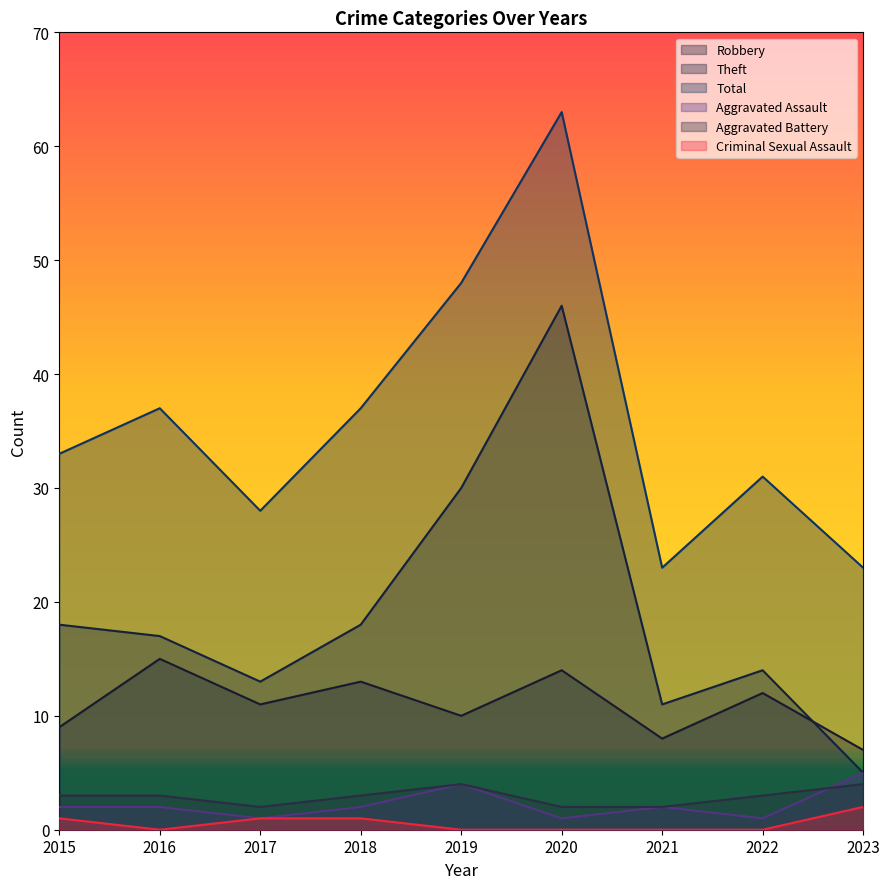

True or false: Criminal Sexual Assault and Robbery cross at least once.

False